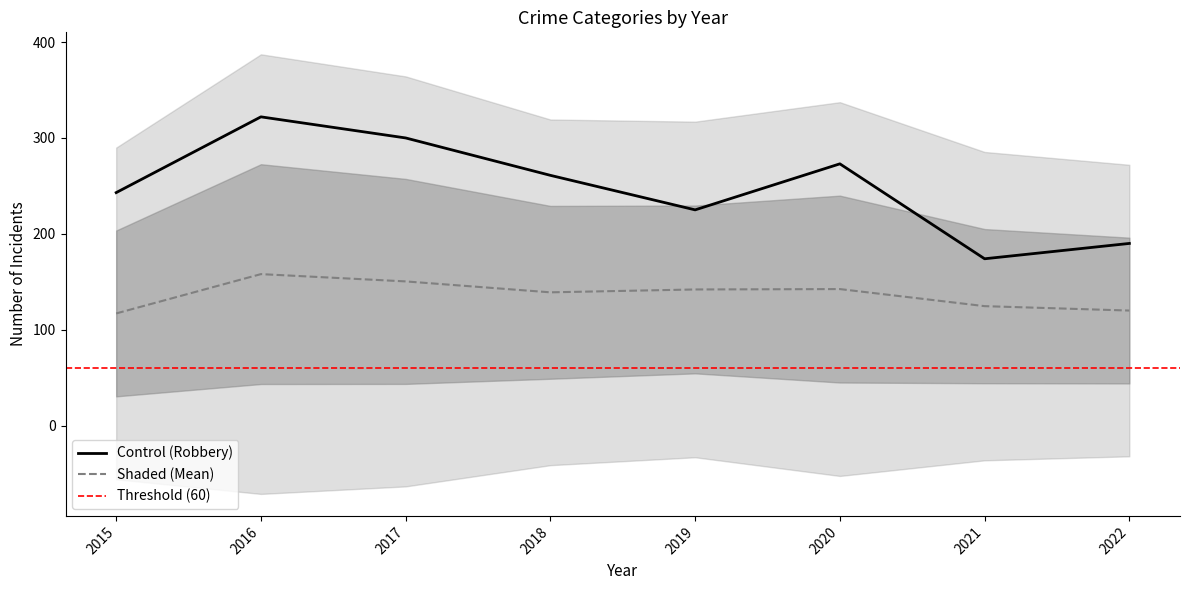

Reading left to right, what are all the values shown in this chart?

Aggravated Assault: 2015=122	2016=165	2017=156	2018=148	2019=190	2020=165	2021=176	2022=191
Aggravated Battery: 2015=175	2016=240	2017=232	2018=210	2019=222	2020=212	2021=217	2022=163
Criminal Sexual Assault: 2015=34	2016=31	2017=35	2018=48	2019=51	2020=42	2021=32	2022=37
Homicide: 2015=11	2016=32	2017=29	2018=28	2019=22	2020=20	2021=24	2022=19
Robbery: 2015=243	2016=322	2017=300	2018=261	2019=225	2020=273	2021=174	2022=190